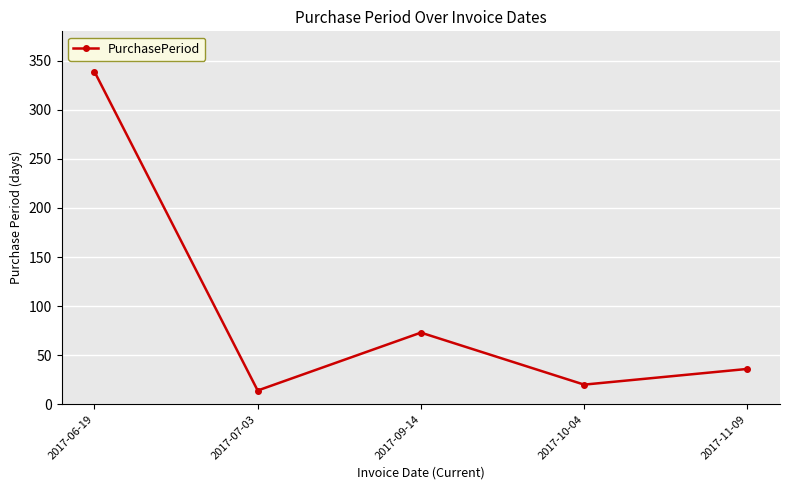

Which label corresponds to the smallest value in the chart?

2017-07-03